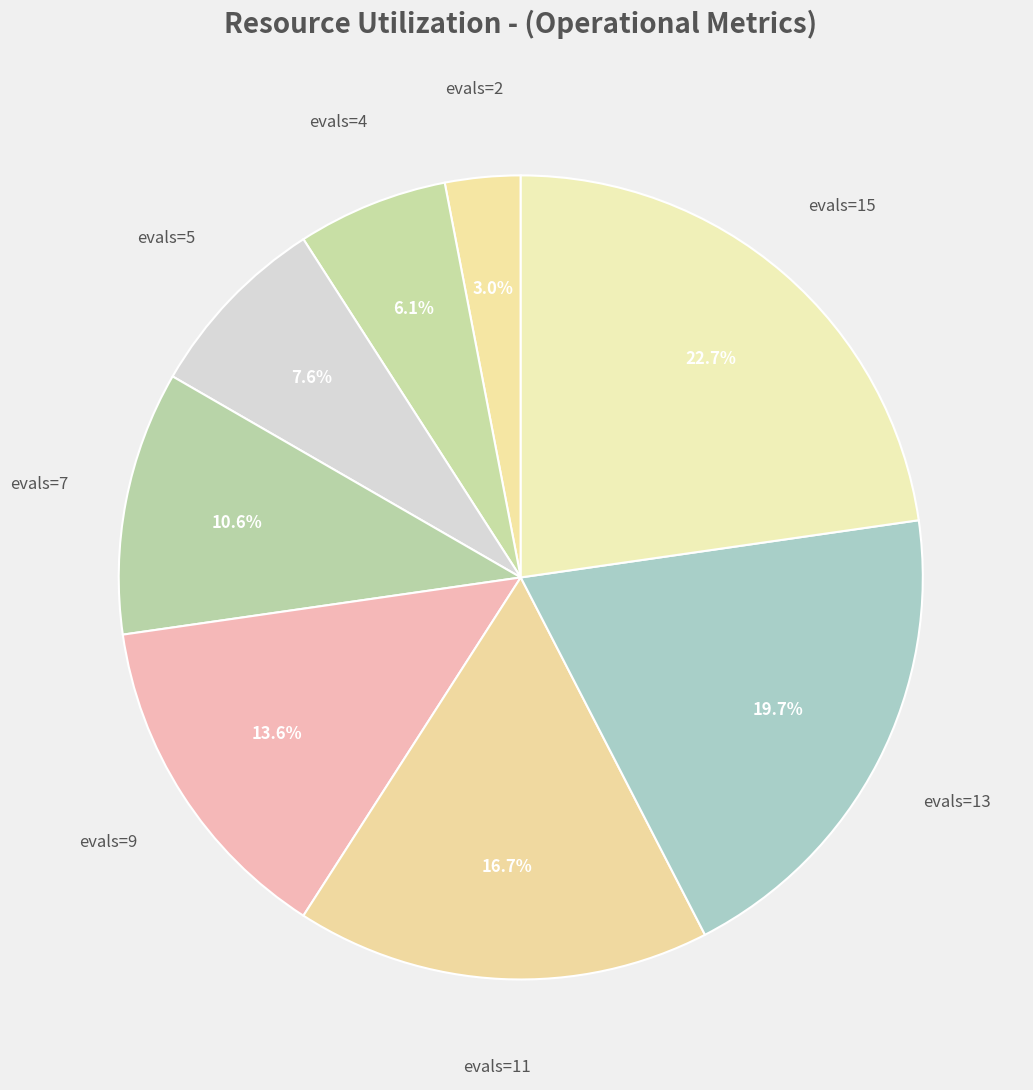

Is there a majority slice in this chart?

No